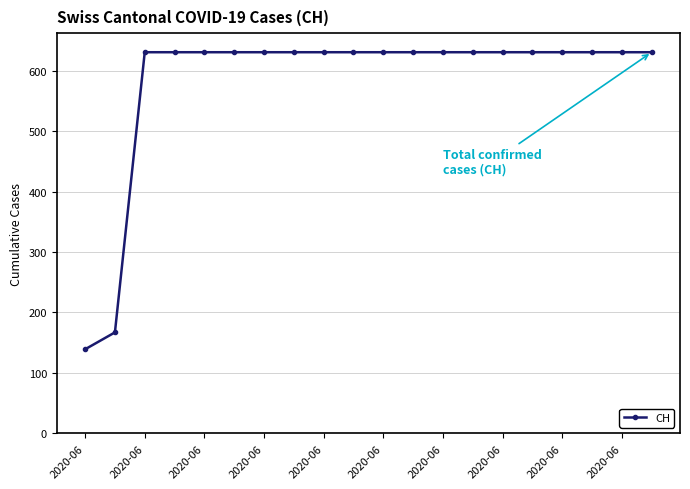

What is the average value?

583